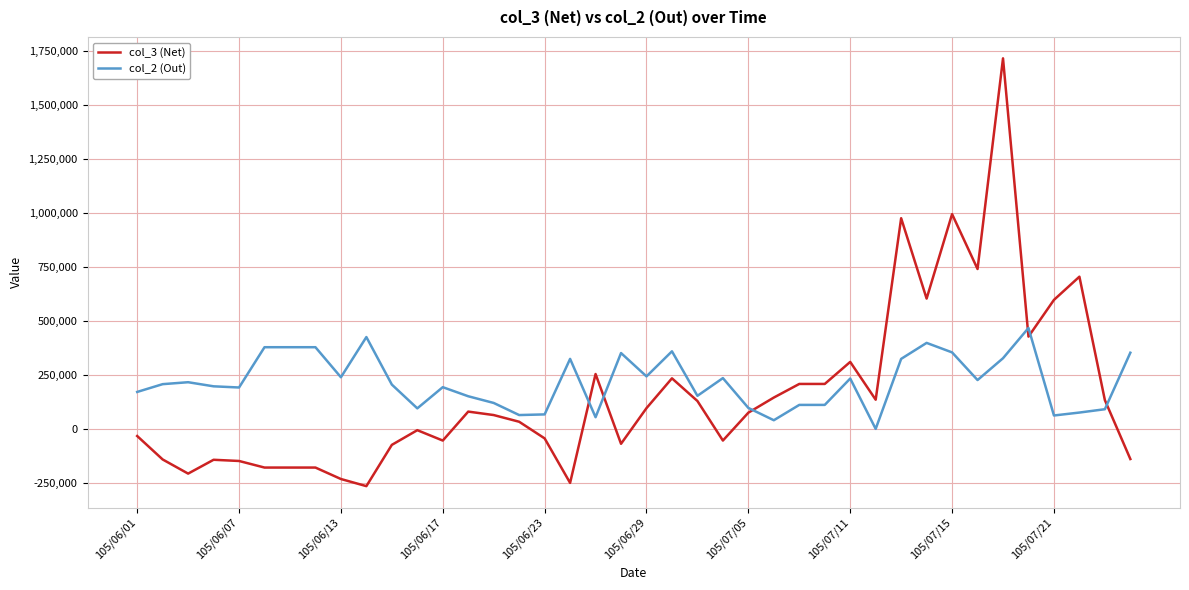

What is the highest value of the col_2 (Out) series?

467000